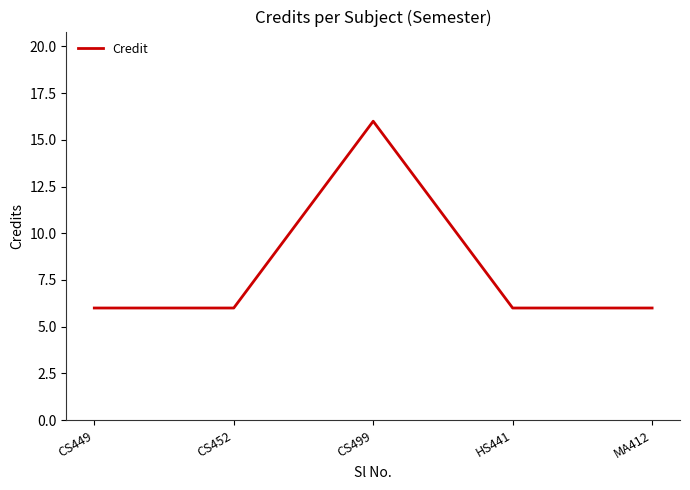

What is the ratio of the value at CS452 to the value at HS441?

1.0